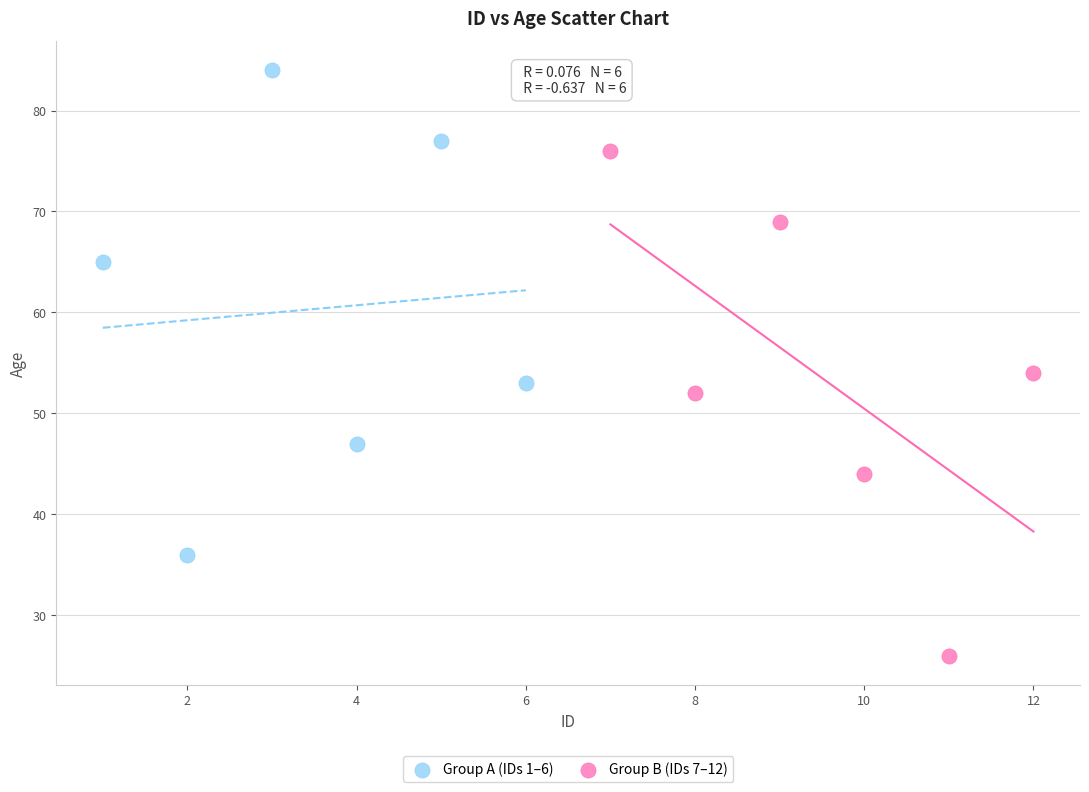

Which series reaches the minimum Y coordinate?

Group B (IDs 7–12)